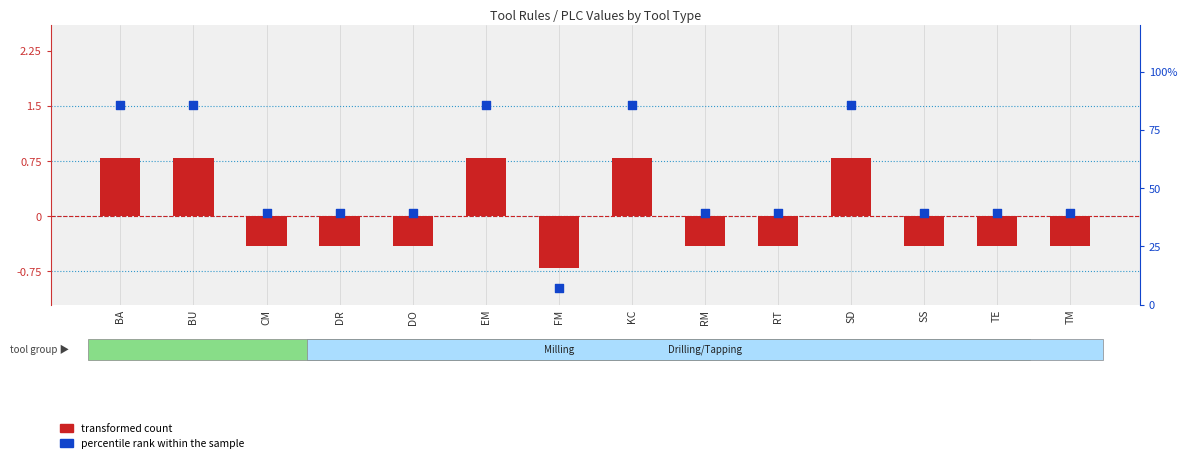

What are all the series names shown in the legend?

transformed count, percentile rank within the sample